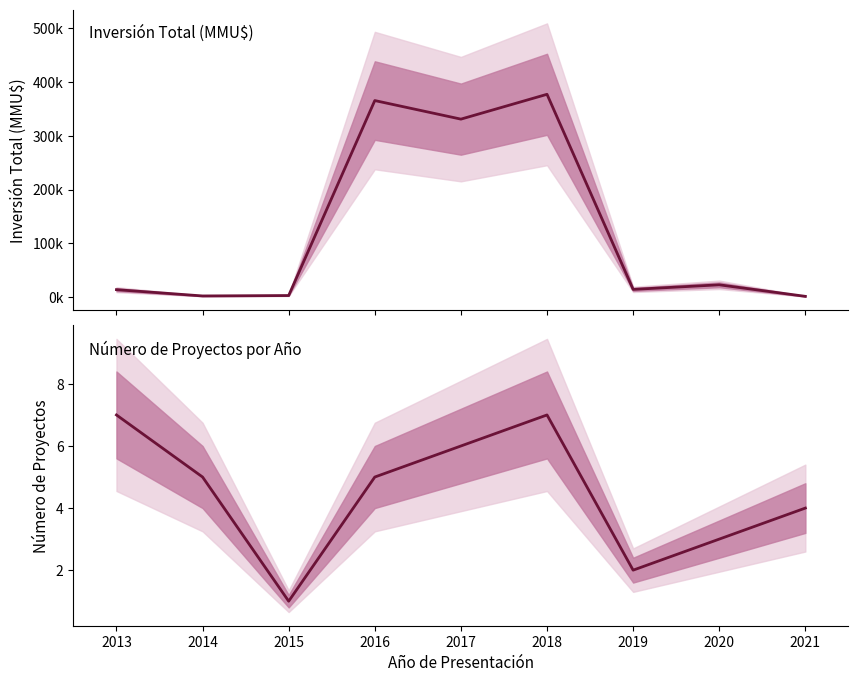

What is the sum of all Inversión(MMU$) values?

1129645